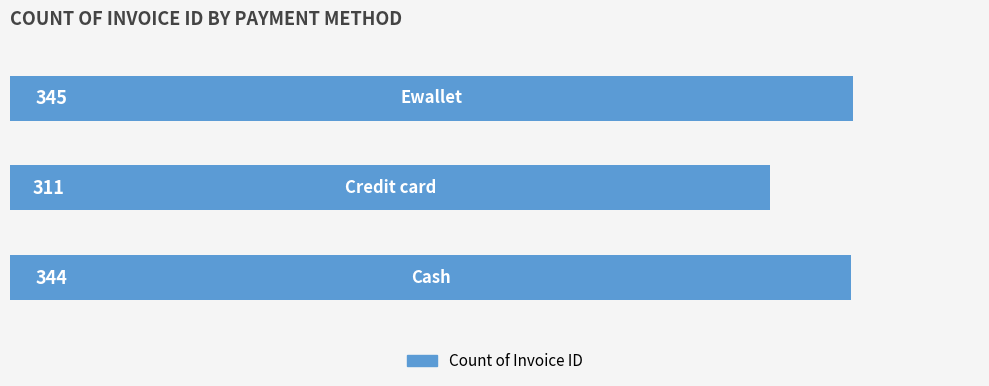

How many data points does each series have?

3